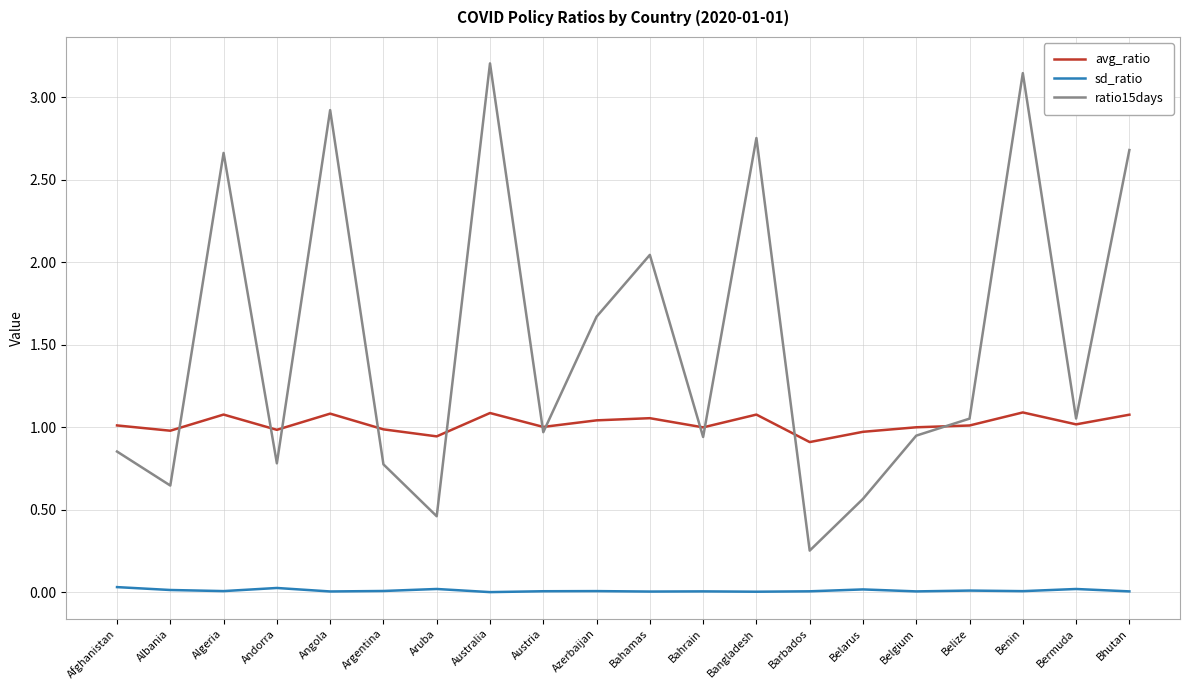

Which series has the widest spread of values?

ratio15days